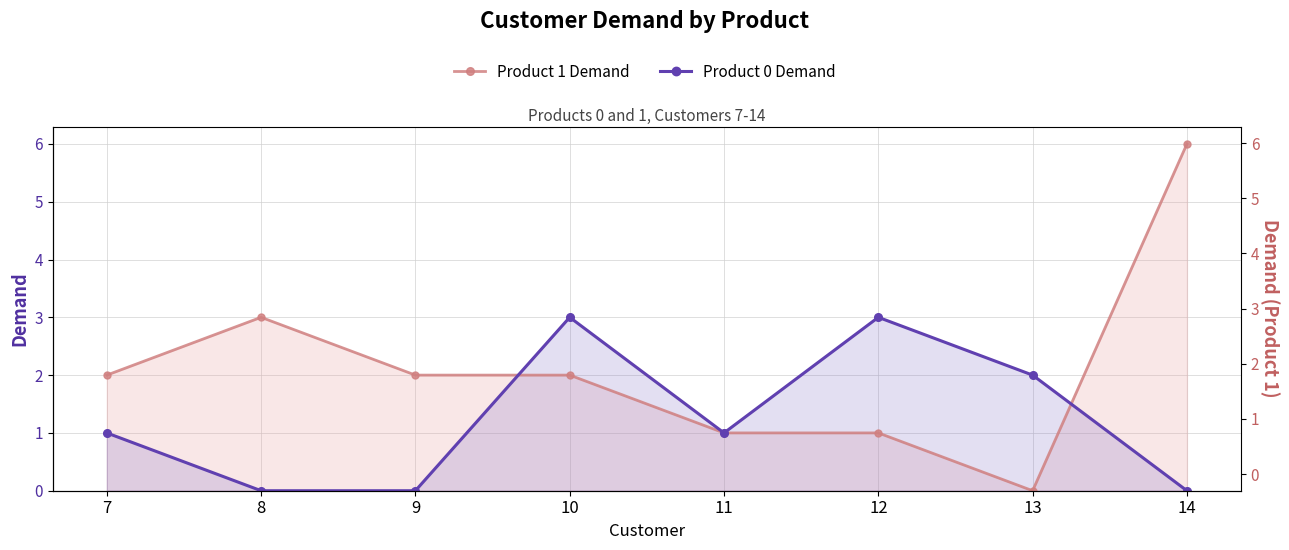

What is the sum of all Product 0 Demand values?

10